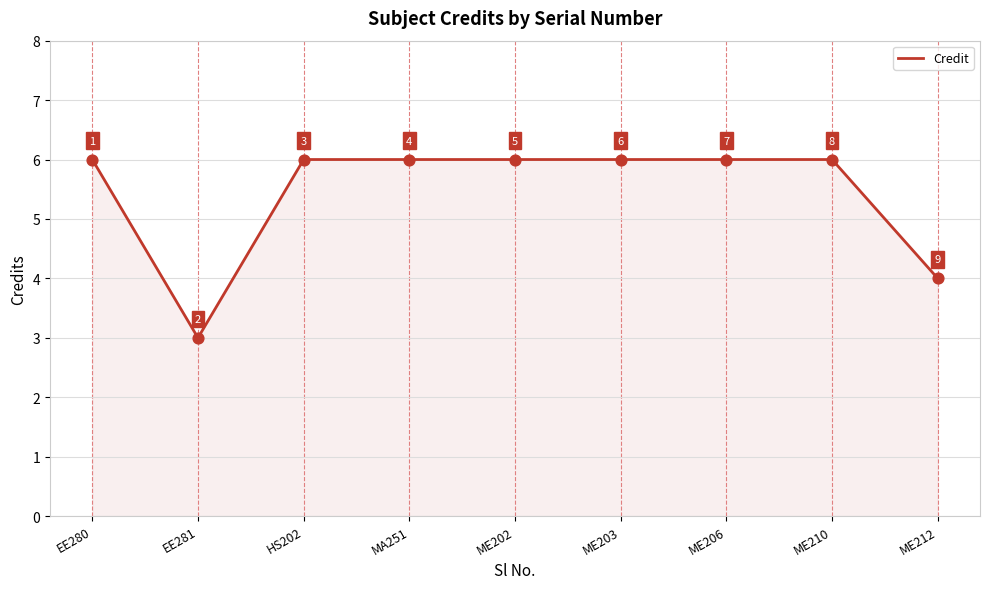

What is the ratio of the value at EE281 to the value at ME203?

0.5